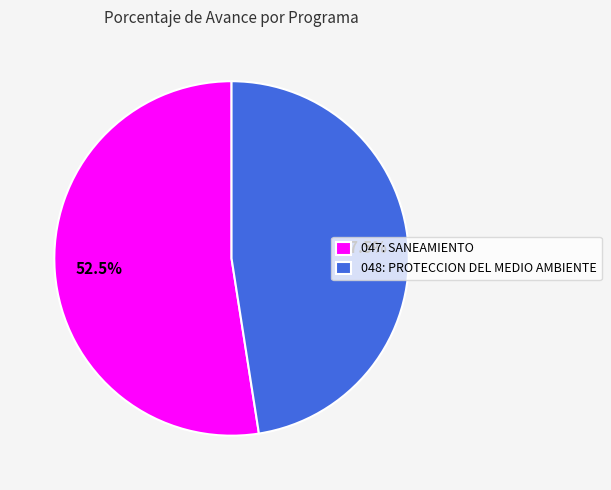

Count the number of slices in the pie.

2